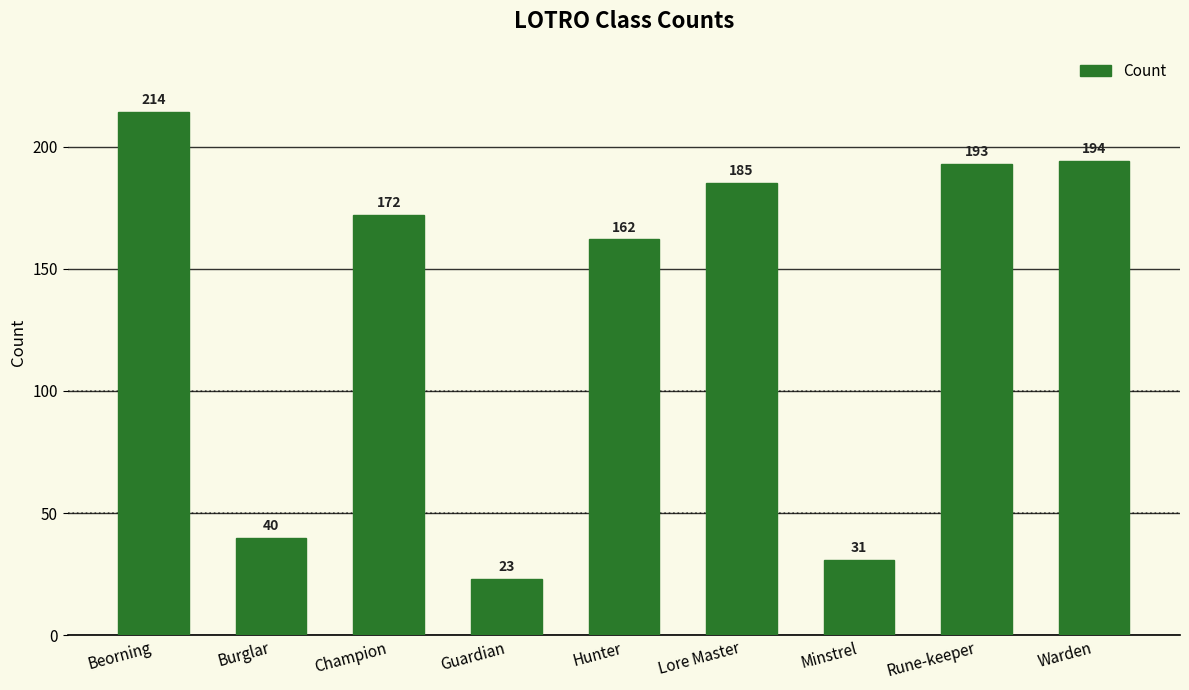

What position from the right is Hunter?

5